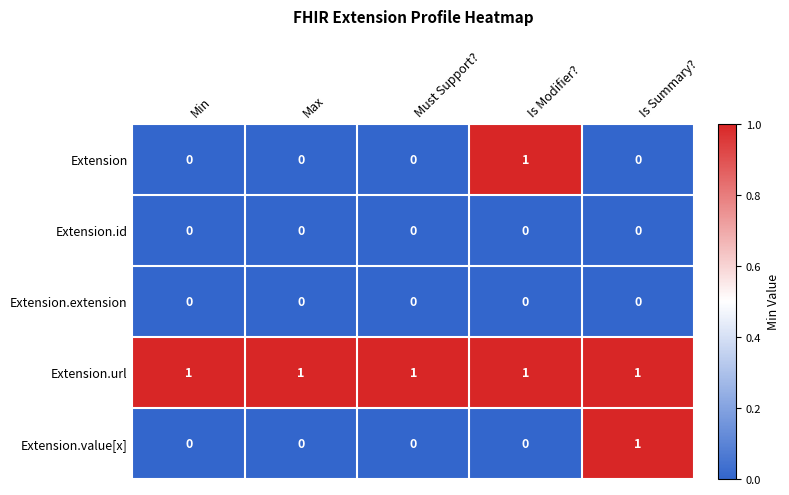

Which series changed the most between Min and Is Modifier??

Extension